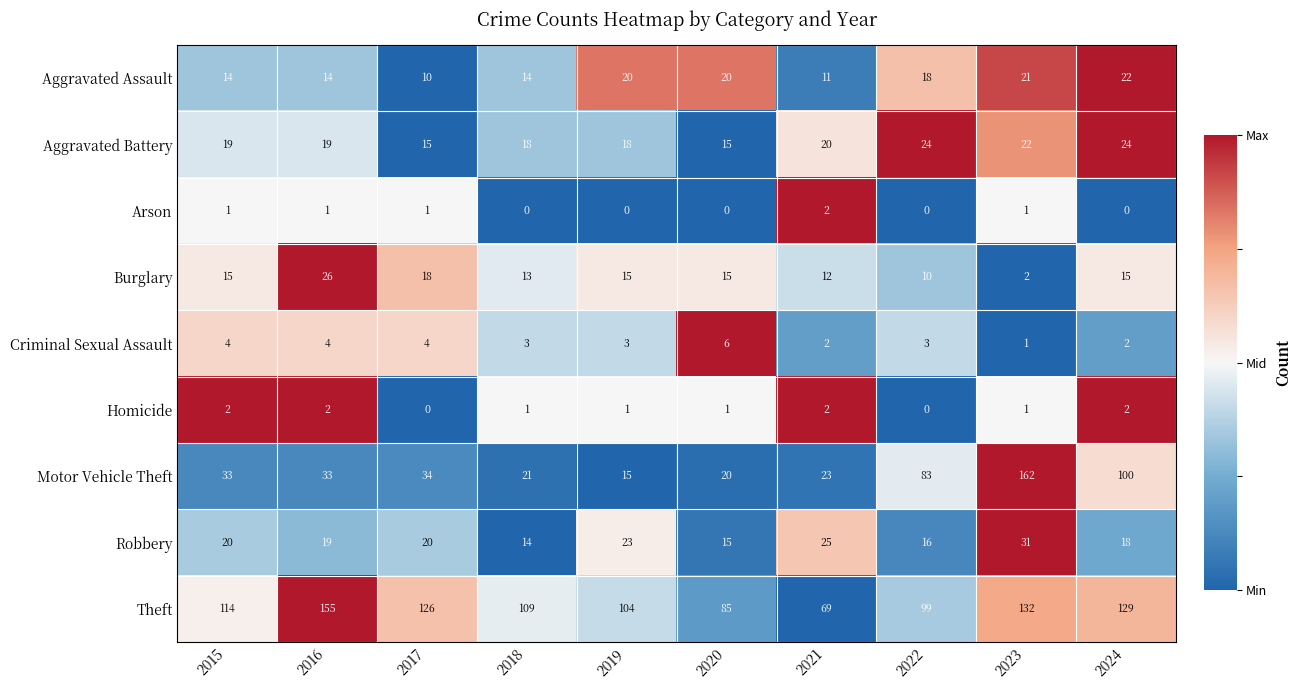

Which series has the widest spread of values?

Motor Vehicle Theft